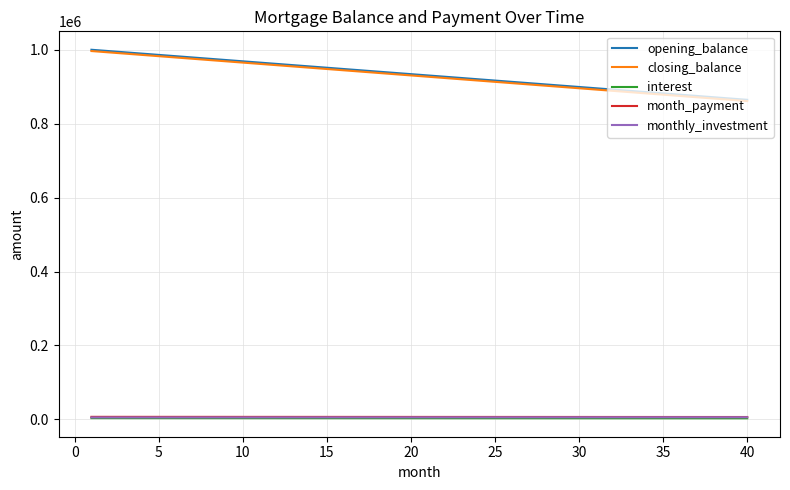

True or false: closing_balance and monthly_investment intersect in this chart.

False